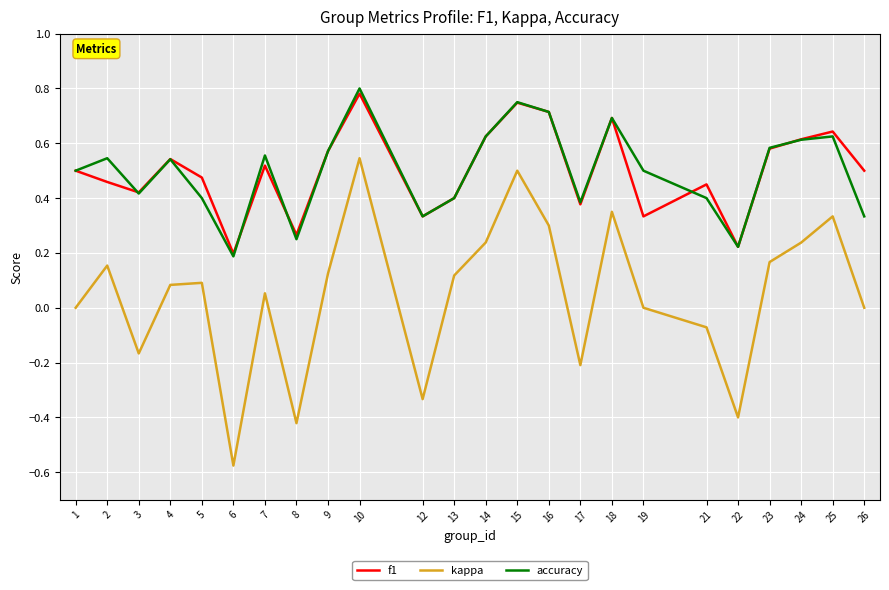

True or false: kappa and accuracy cross at least once.

False